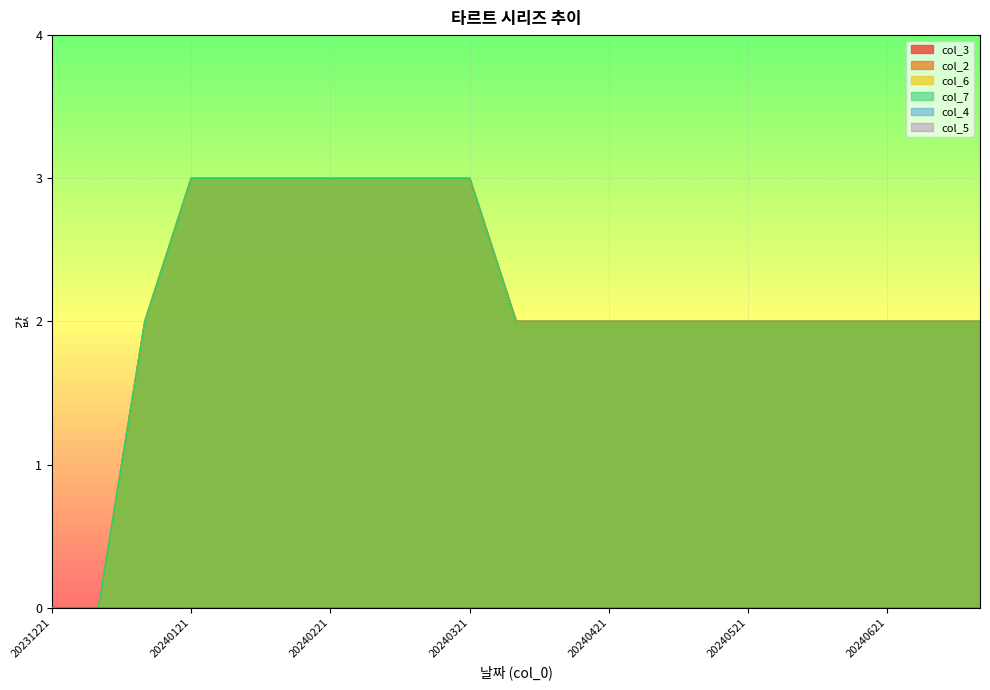

At which category is the sum across all series the highest?

20240121